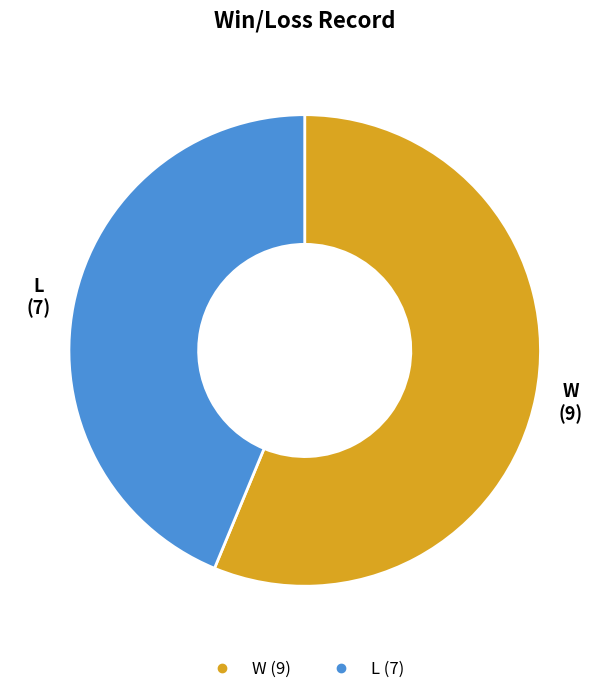

Which slice represents more than half of the pie?

W